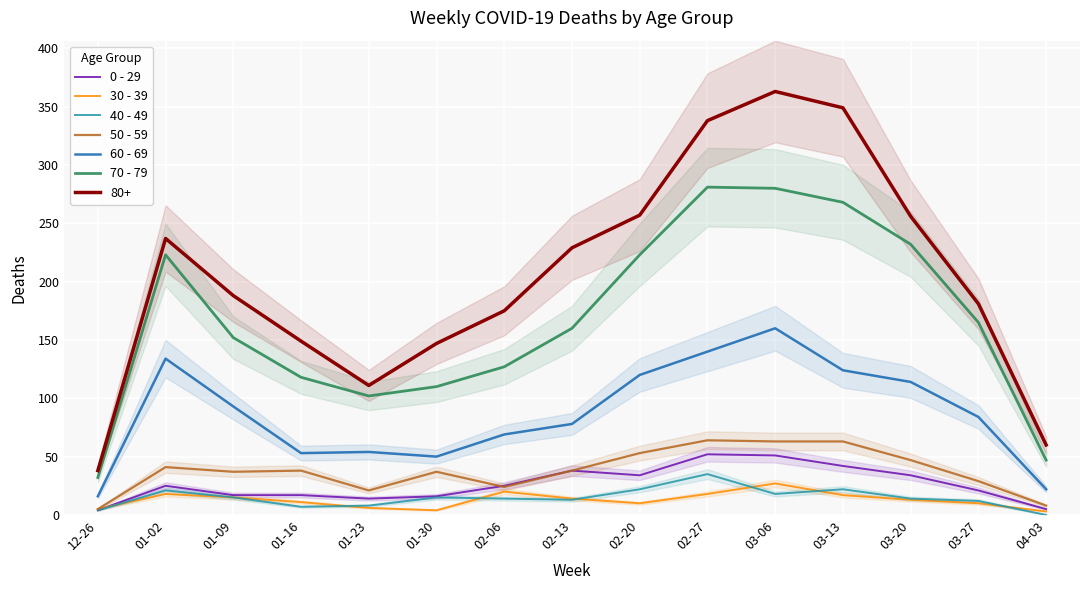

What is the label of the 3rd point from the left?

01-09